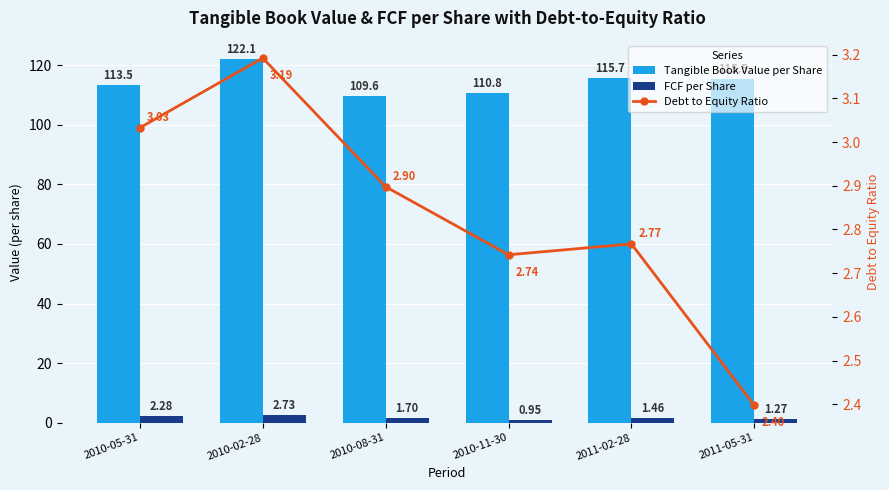

Between 2010-02-28 and 2010-11-30, which is larger?

2010-02-28